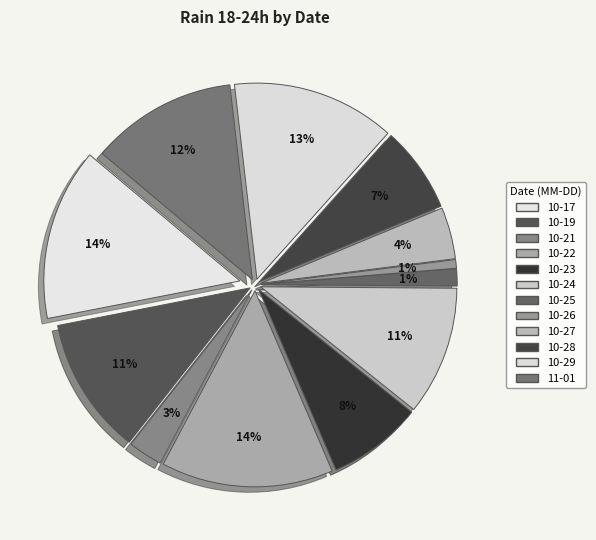

What is the largest slice in the pie chart?

2023-10-17